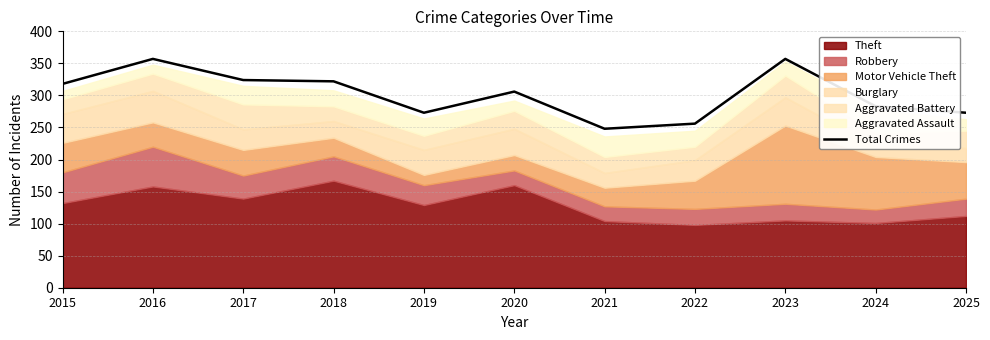

List the labels in order of value, largest first.

2016, 2023, 2017, 2018, 2015, 2020, 2024, 2019, 2025, 2022, 2021